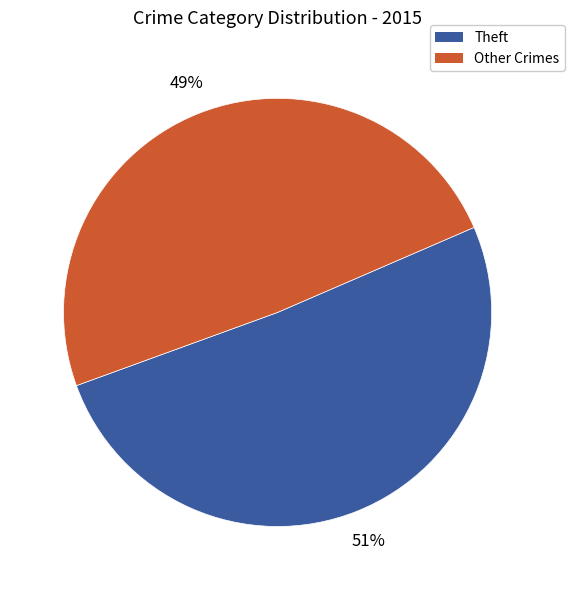

To the nearest percent, what is the difference between the largest and smallest slice percentages?

2%